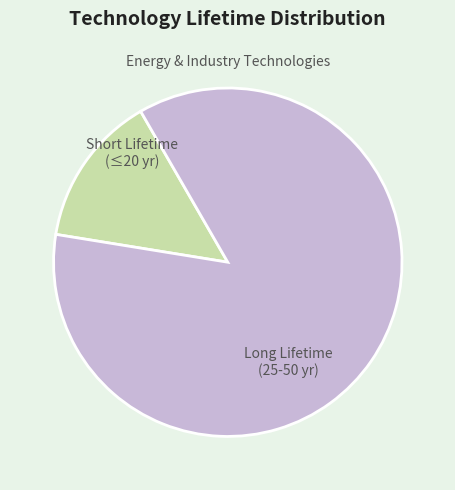

True or false: Short Lifetime (≤20 yr) accounts for 2% of the total.

False